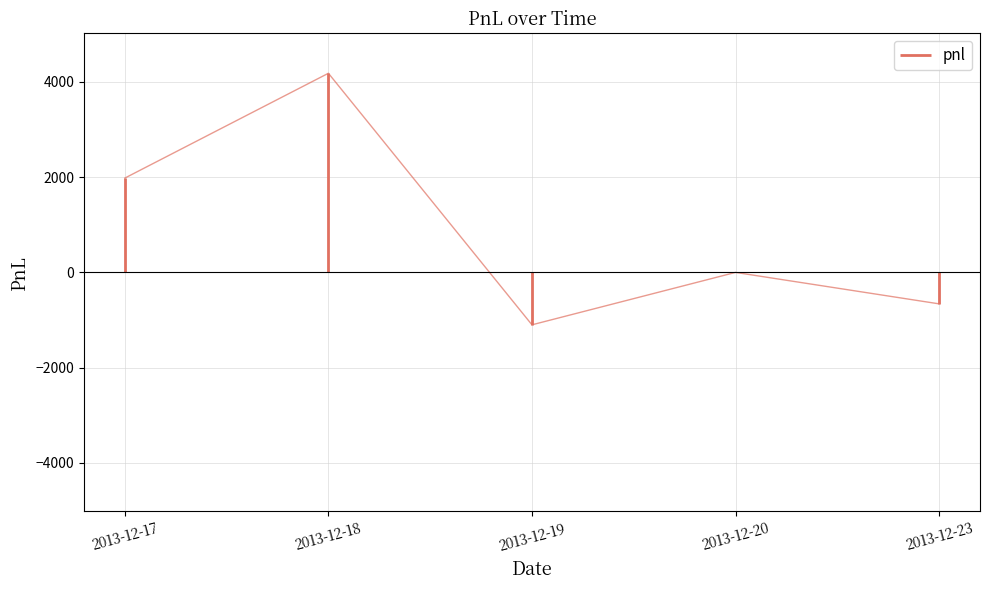

At which category does the chart reach its minimum across all series?

2013-12-19